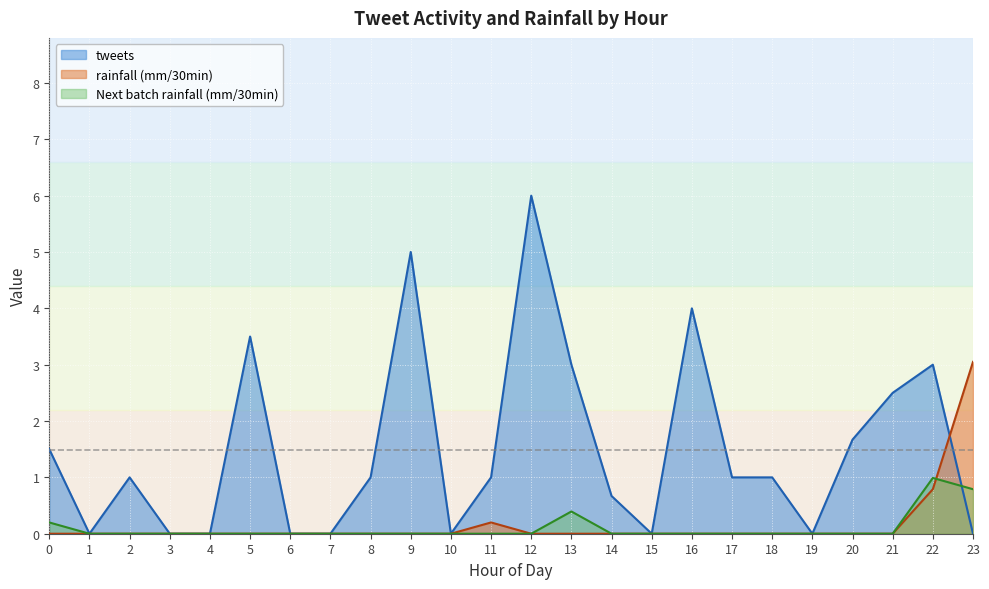

The value of Next batch rainfall (mm/30min) at 22 is 0.6. True or false?

False